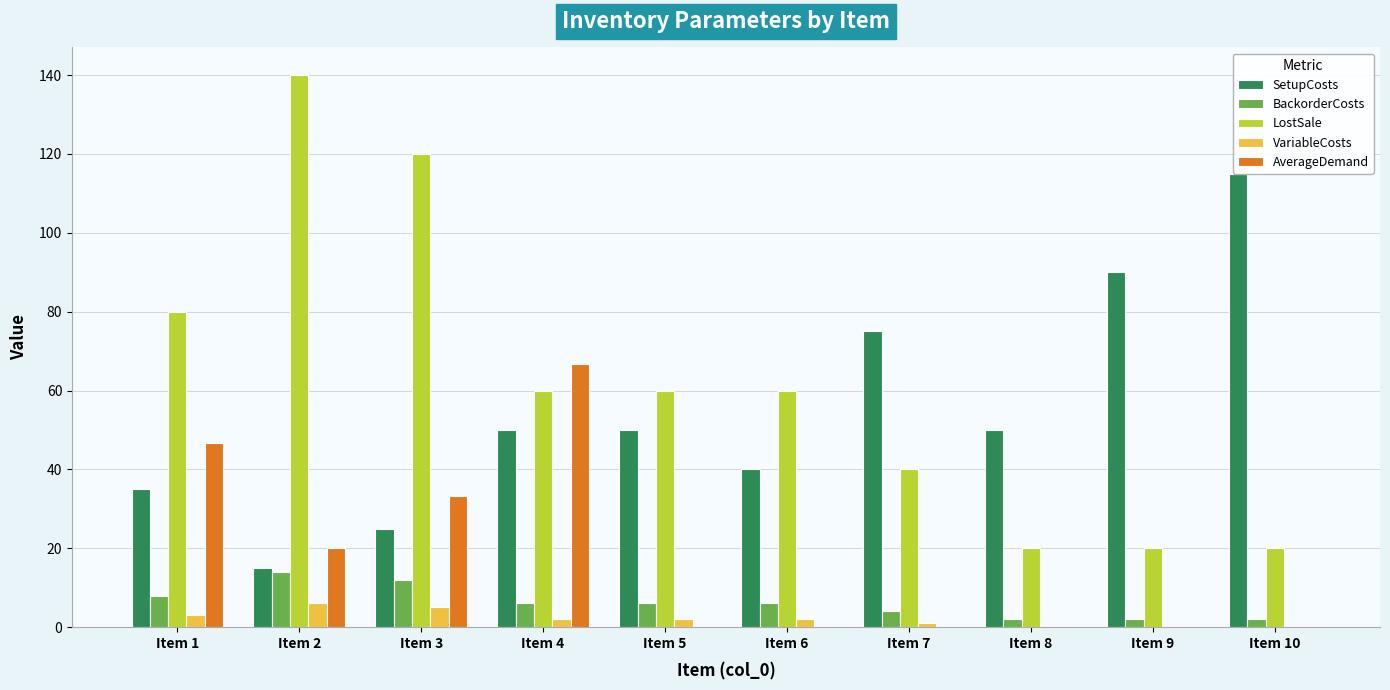

What is the greatest value displayed?

140.0